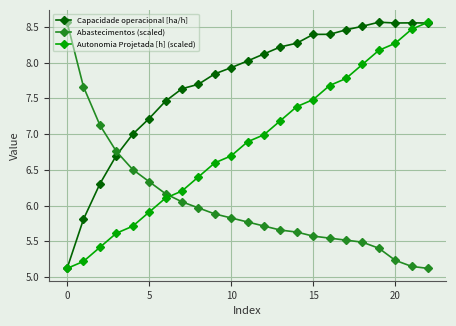

What is the value of the Autonomia Projetada [h] (scaled) point at the 11th from the left?

6.7